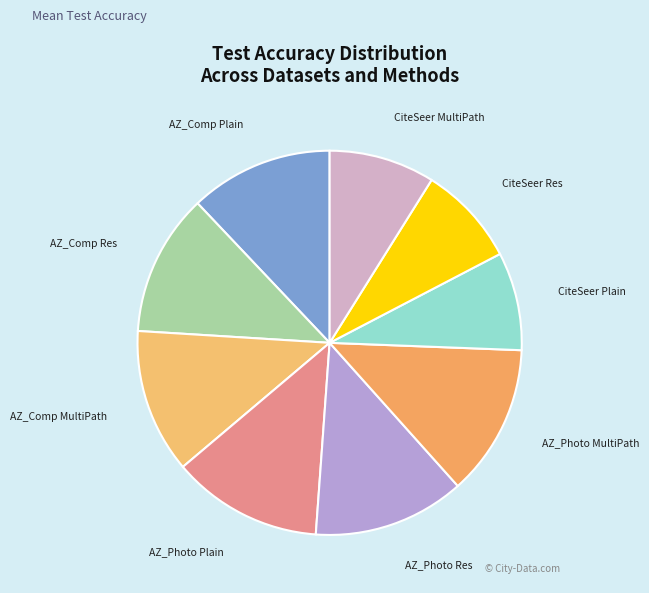

Is the sum of AZ_Comp MultiPath and CiteSeer MultiPath greater than half?

No